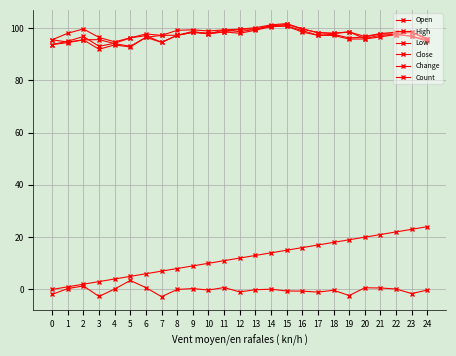

At which label is Count closest to 12?

12